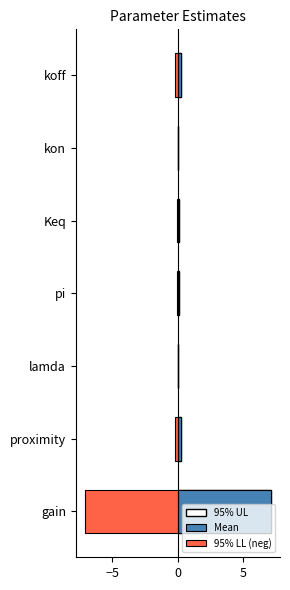

What is the difference between the second highest and second lowest values in the 95% UL series?

0.2